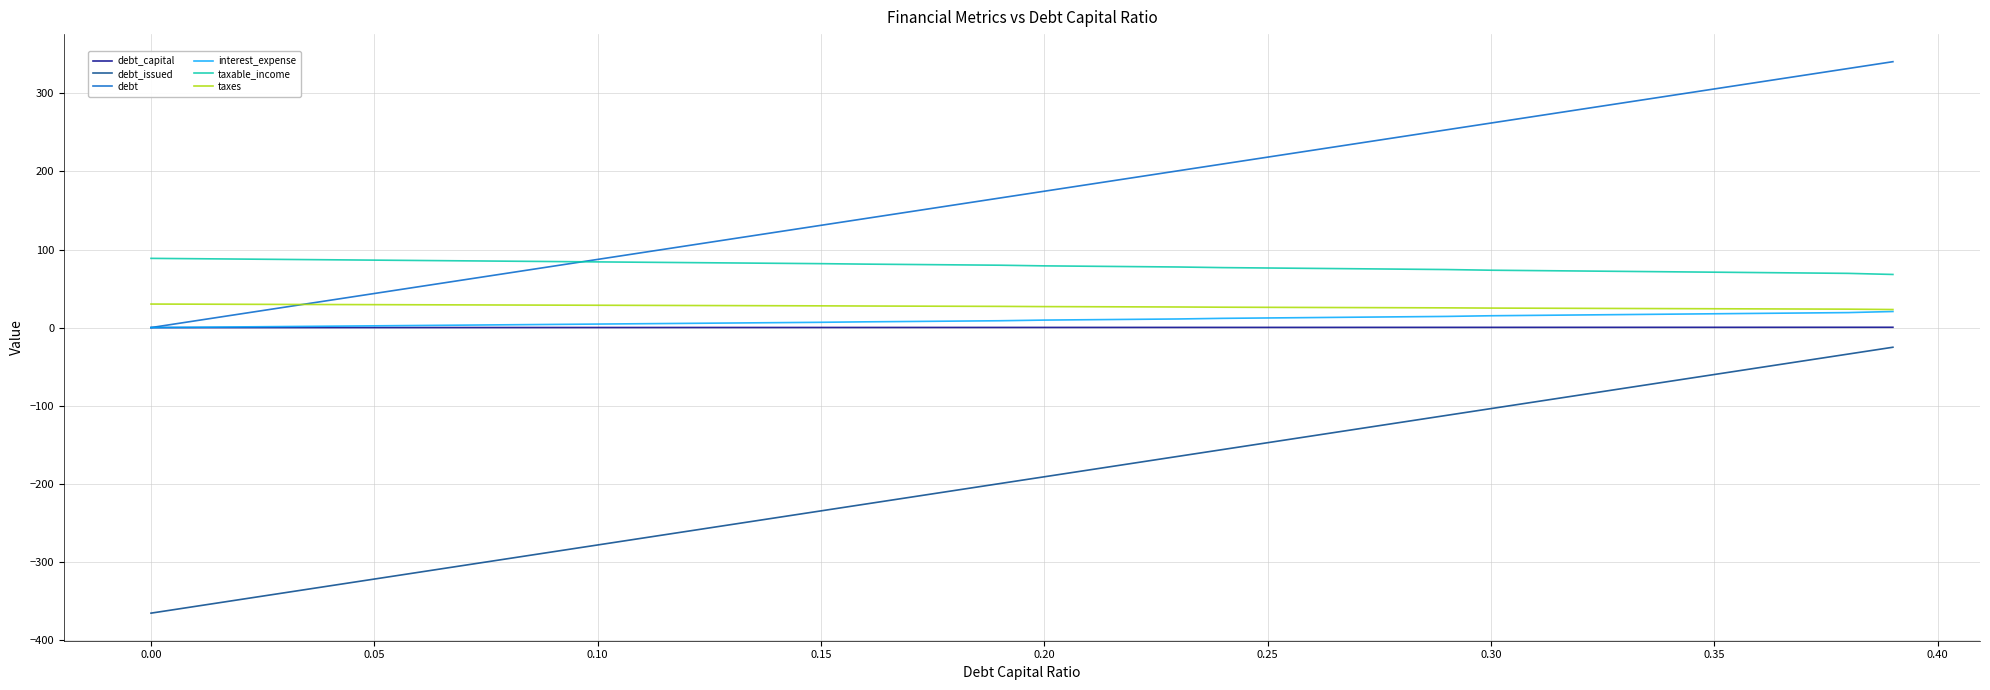

What is the difference between the maximum and minimum values in the debt_issued series?

340.6